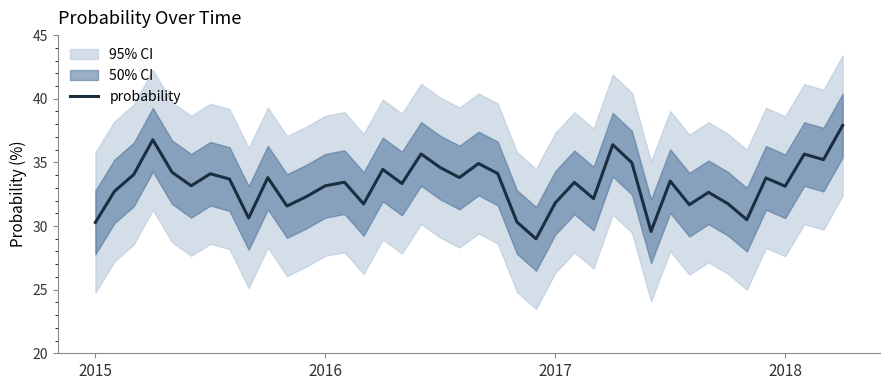

True or false: the data shows 33.2 at 5.

True